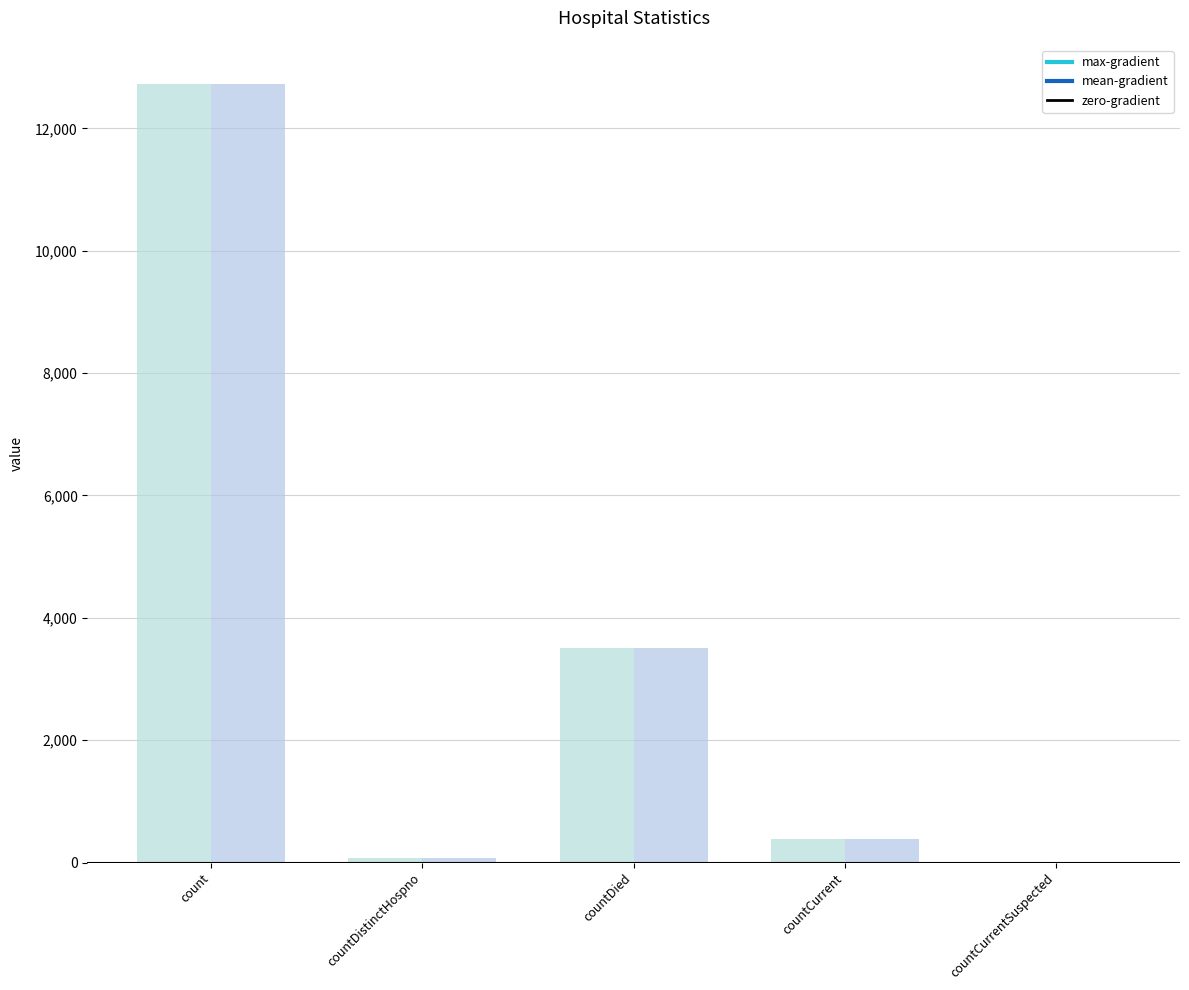

True or false: mean-gradient has a value of 76 at countDistinctHospno.

True